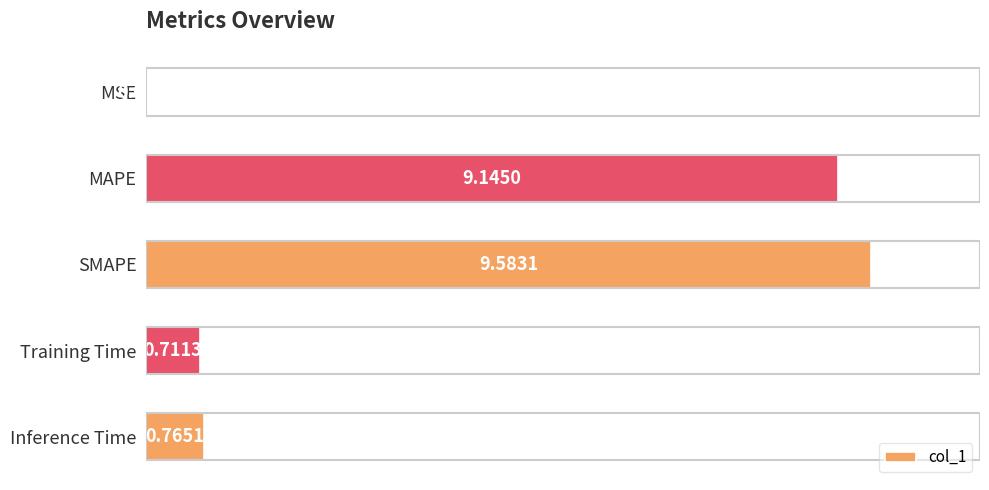

Where is the data nearest to the value 4?

Inference Time